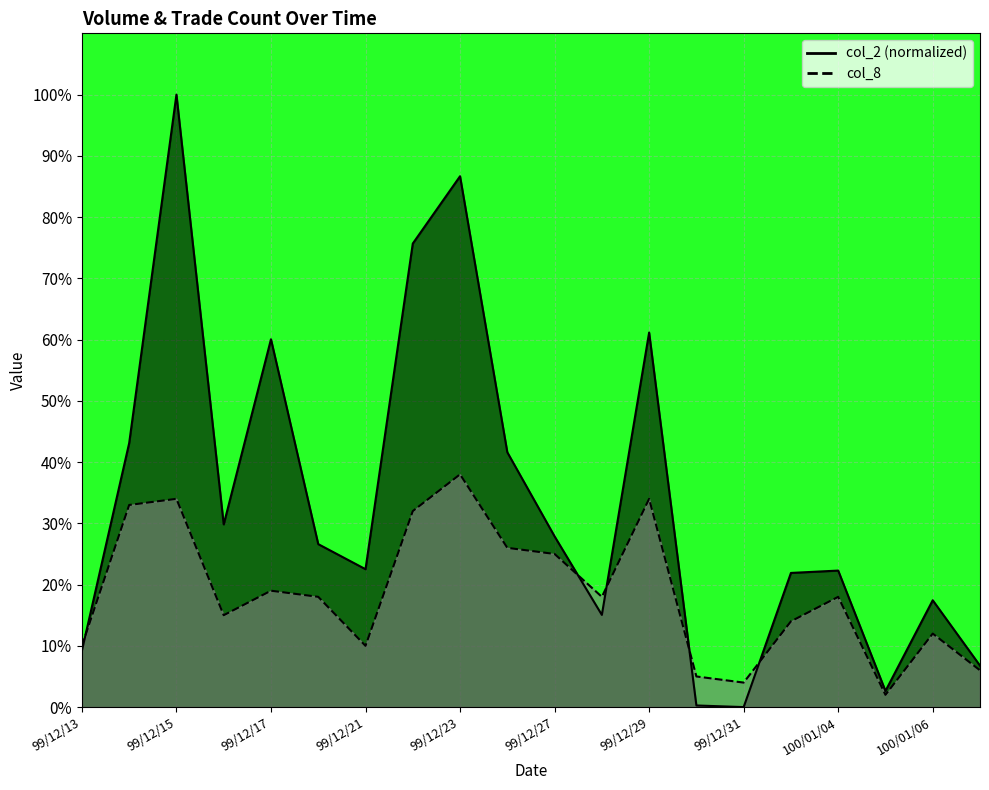

What is the average value of the col_2 series?

33.5